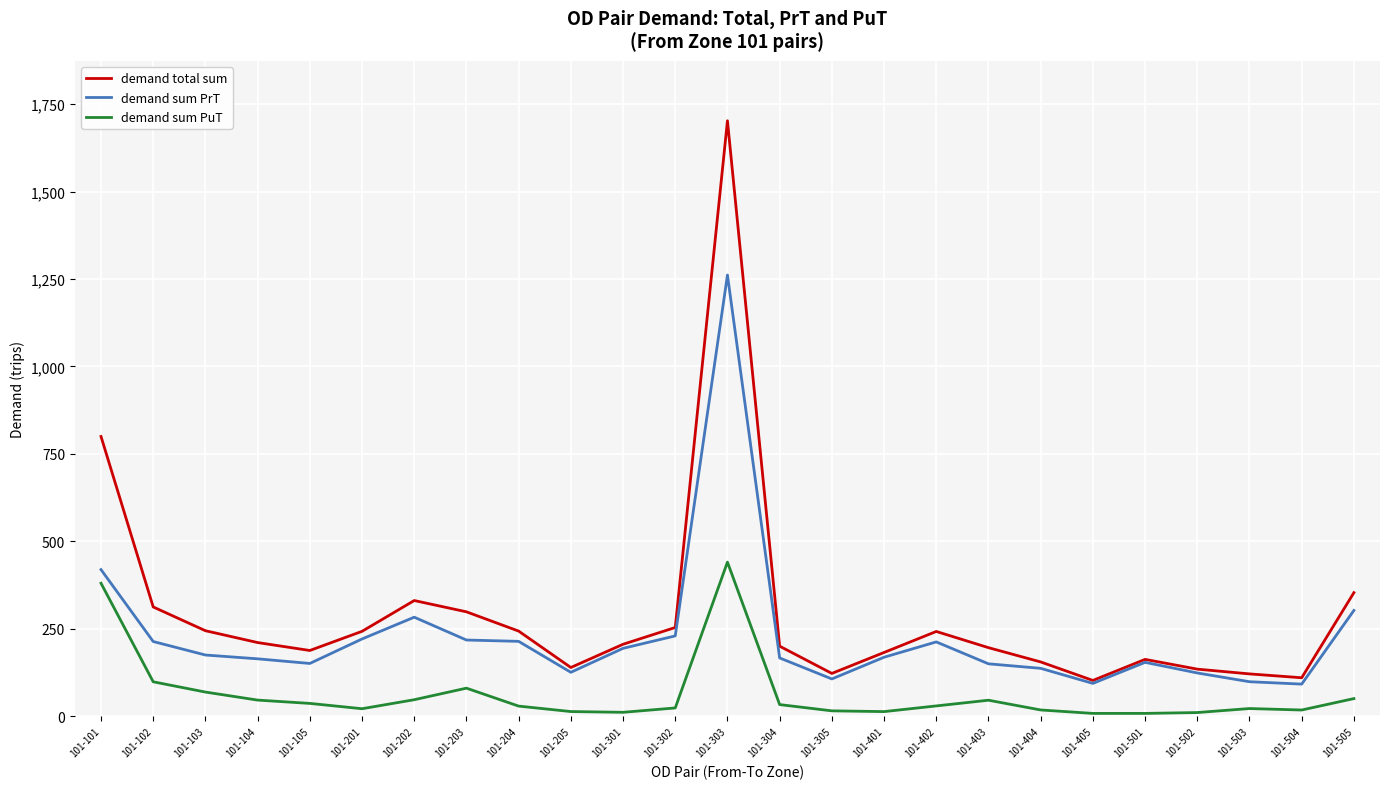

Rank the series by their maximum value, from lowest to highest.

demand sum PuT, demand sum PrT, demand total sum